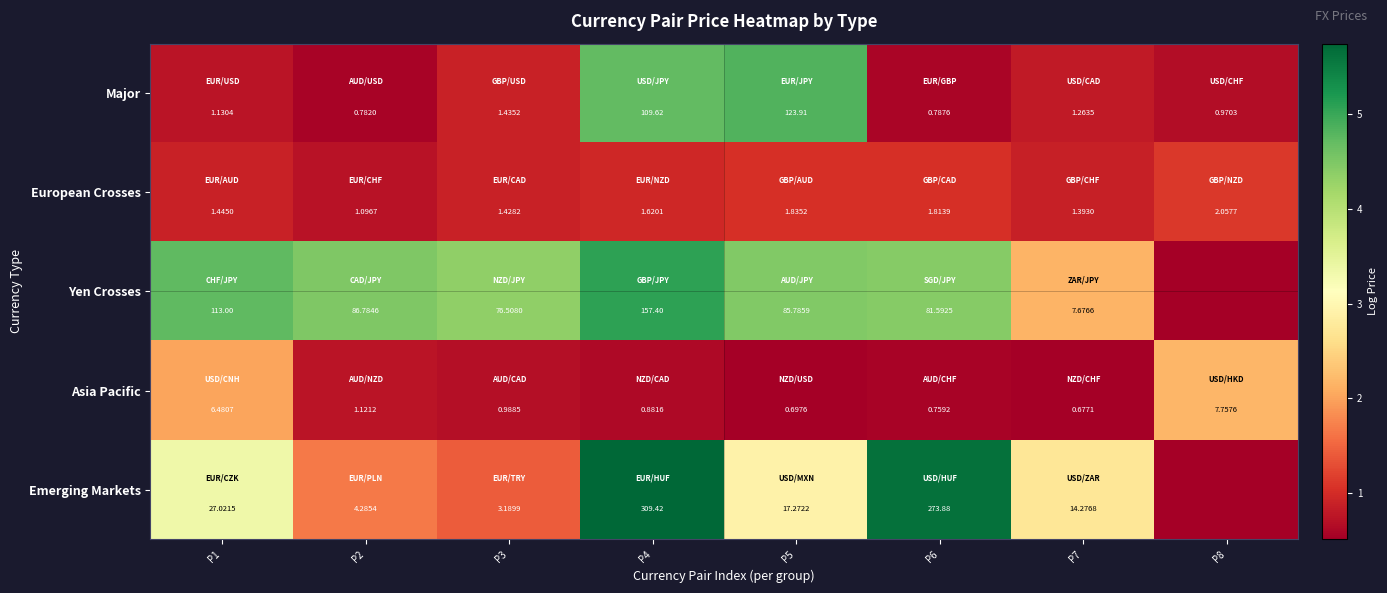

At P6, list the series in order from smallest to largest.

Asia Pacific, Major, European Crosses, Yen Crosses, Emerging Markets